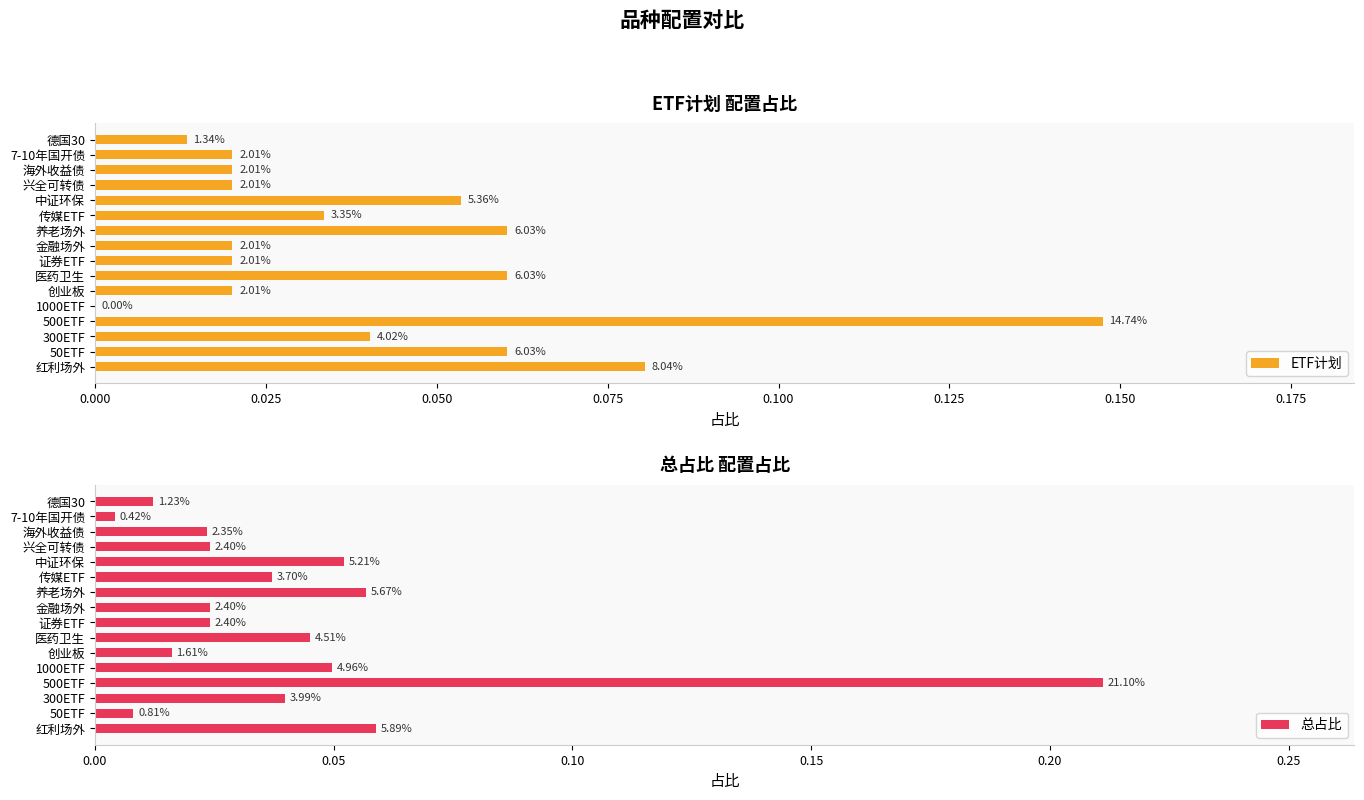

Which has a higher value, 养老场外 or 金融场外?

养老场外